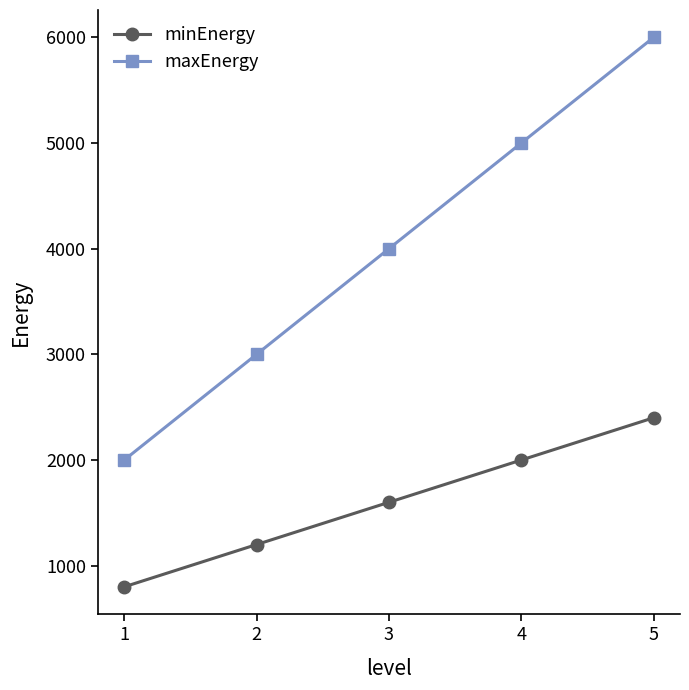

How many values in the maxEnergy series are below 4000?

2